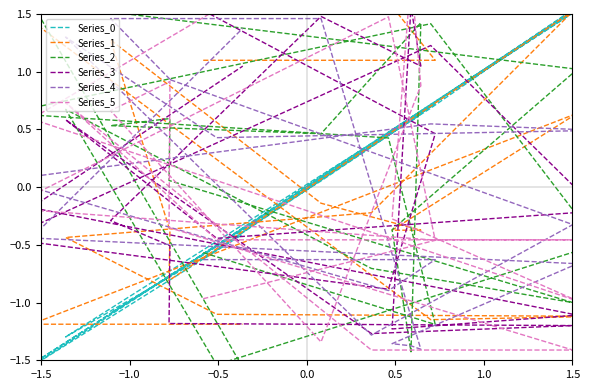

Which series has the largest total across all categories?

Series_0